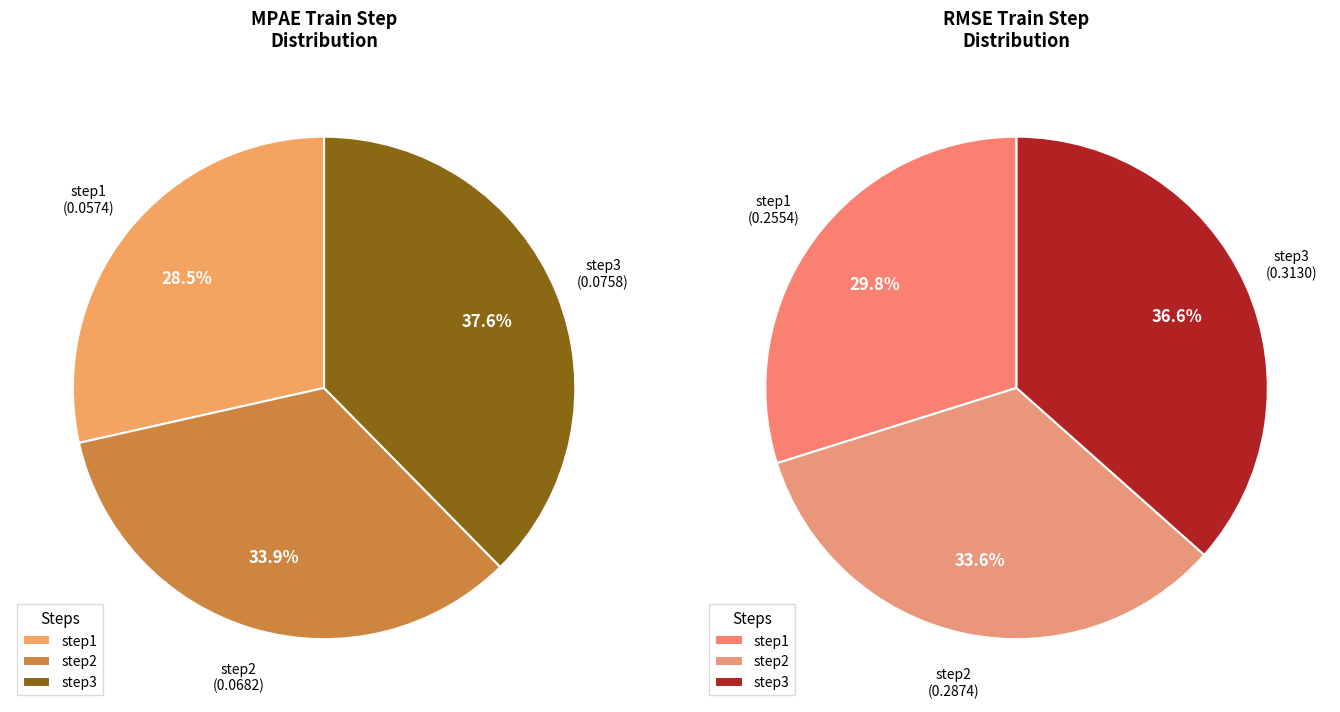

To the nearest percent, what percentage of the pie is step1?

30%